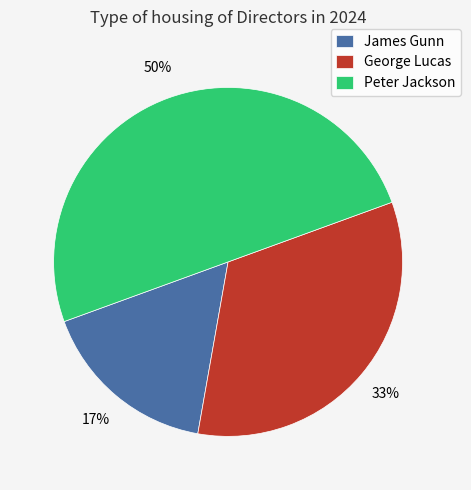

Rank the categories by value from highest to lowest.

Peter Jackson, George Lucas, James Gunn